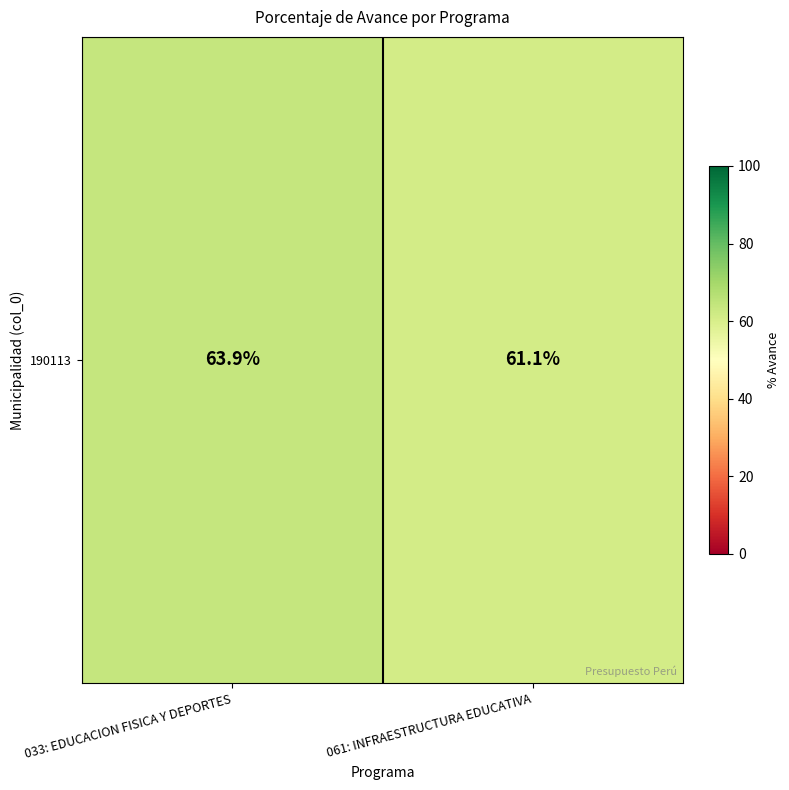

What is the average value?

62.5